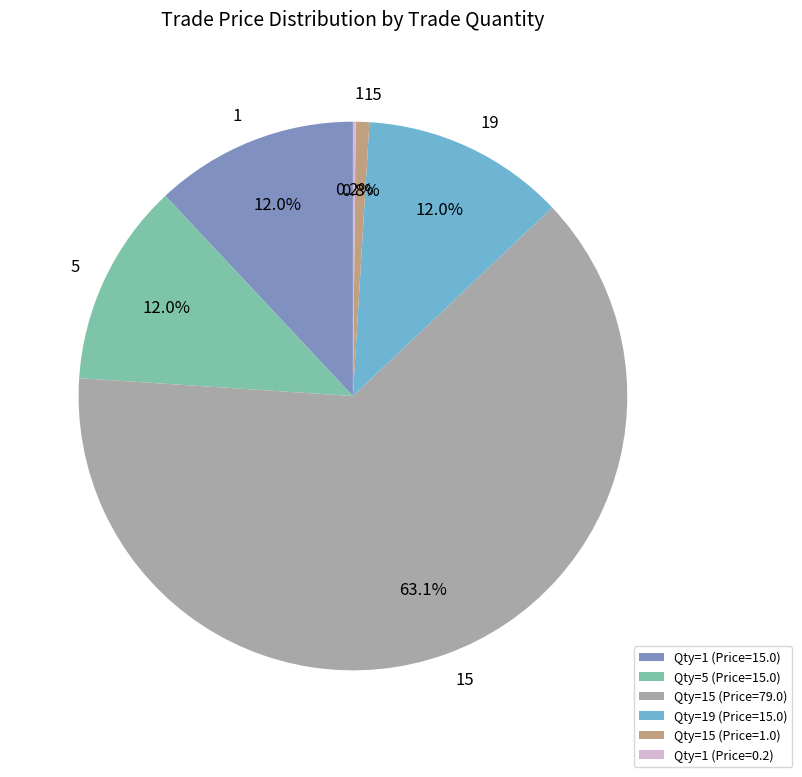

Which category has the biggest portion of the pie?

Qty=15 (Price=79.0)